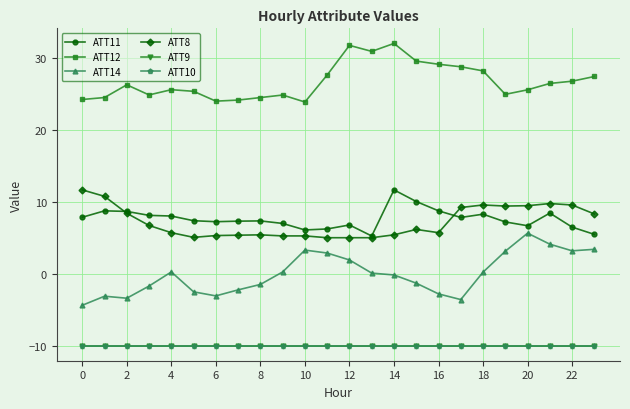

Does the chart have visible grid lines?

Yes